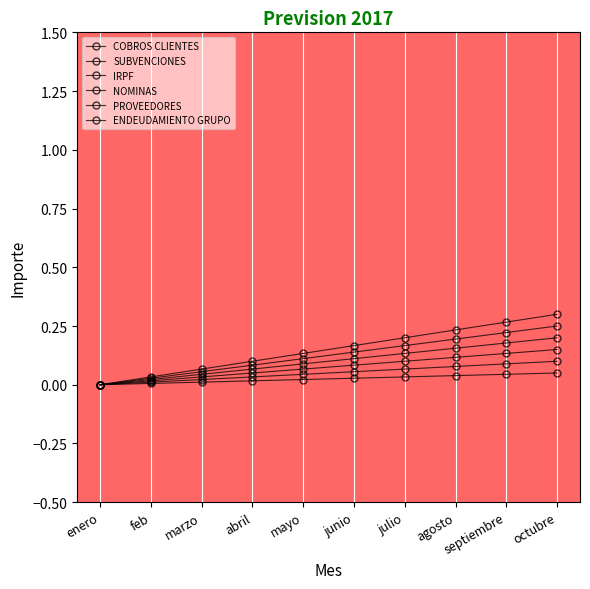

True or false: ENDEUDAMIENTO GRUPO and NOMINAS intersect in this chart.

False